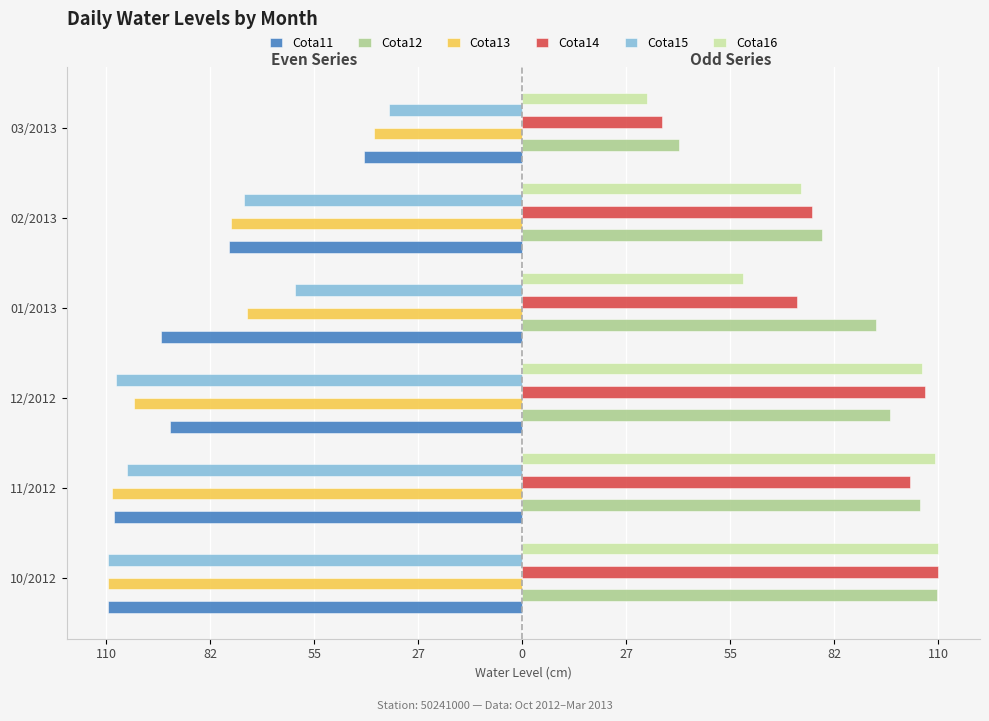

What are all the series names shown in the legend?

Cota11, Cota12, Cota13, Cota14, Cota15, Cota16